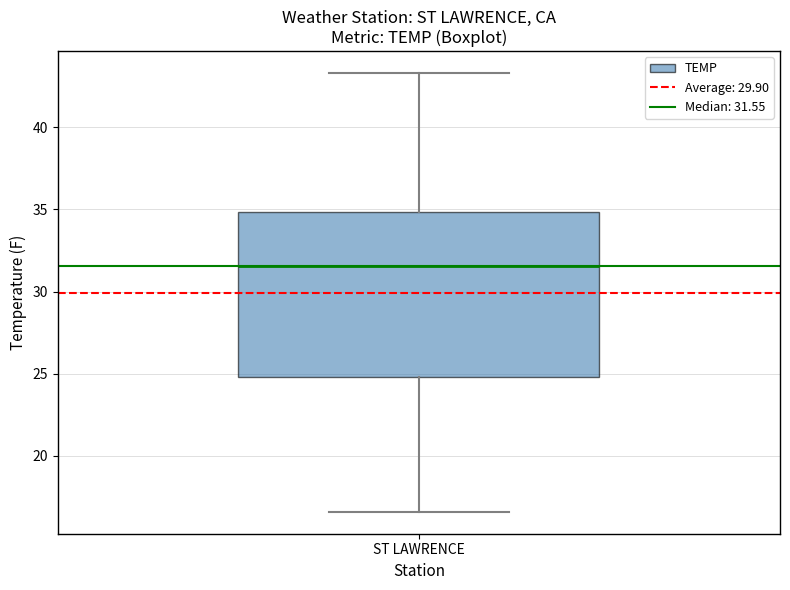

Transcribe this box plot: give where the median line is, the range the box spans, and where the two whiskers end, as read against the y-axis. The values are not printed on the chart, so give them approximately, as read against the axis.

median 31.5, box 25.0 to 35.0, whiskers 16.5 to 43.5